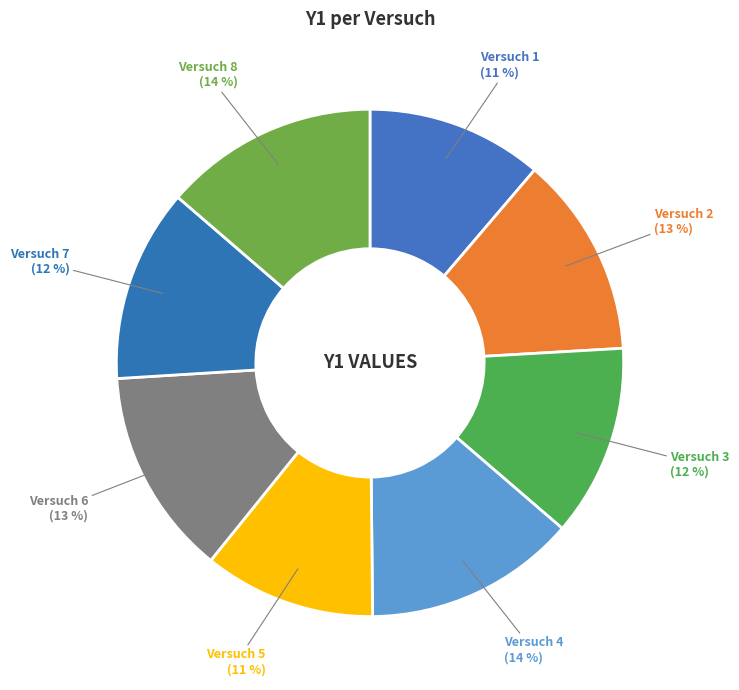

Is there any slice that represents more than half of the pie?

No